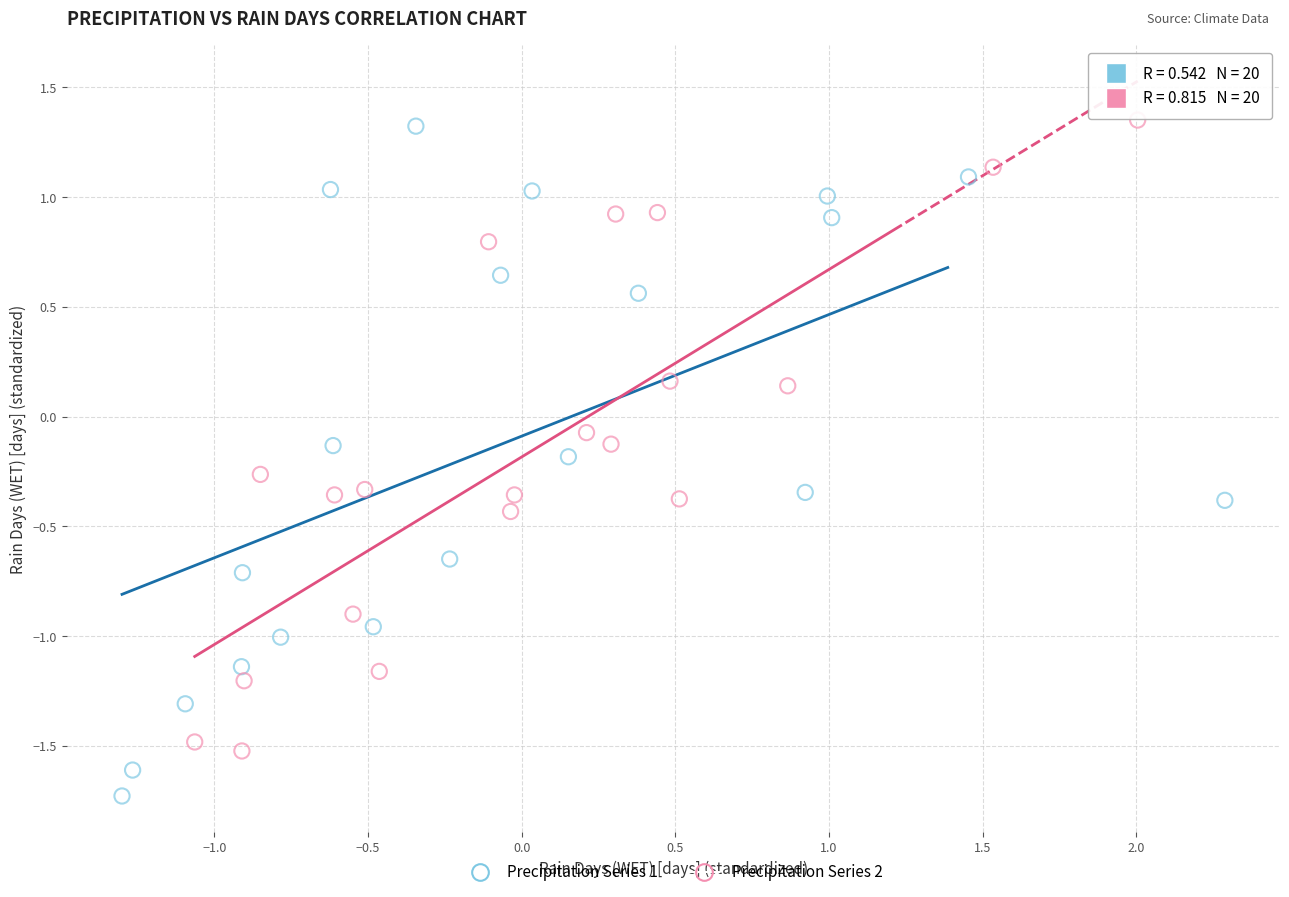

Which series has the largest Y range (max minus min)?

Precipitation Series 1